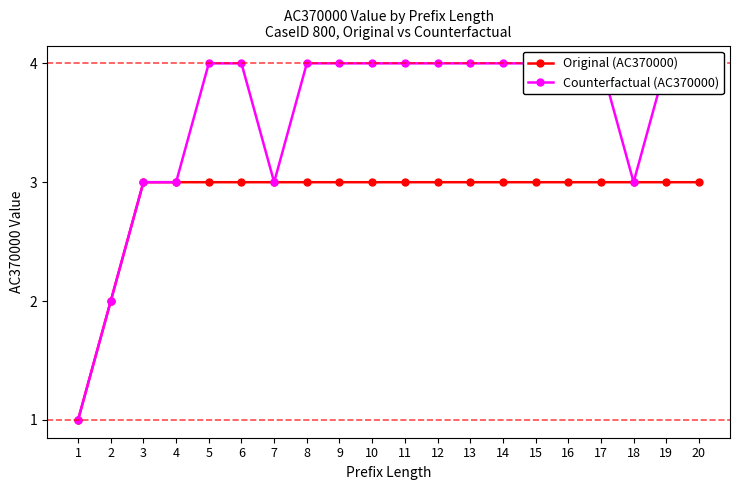

Reading left to right, list all the values displayed in this chart.

Original (AC370000): 1	2	3	3	3	3	3	3	3	3	3	3	3	3	3	3	3	3	3	3
Counterfactual (AC370000): 1	2	3	3	4	4	3	4	4	4	4	4	4	4	4	4	4	3	4	4